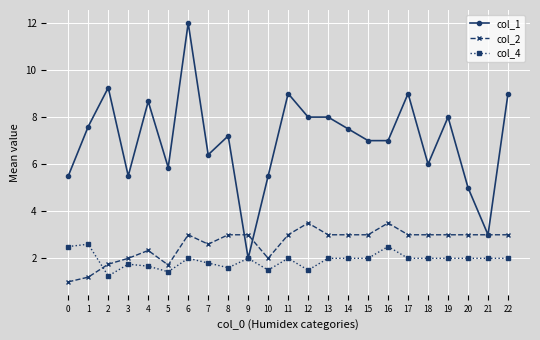

The value of col_1 at 11 is 15.9. True or false?

False